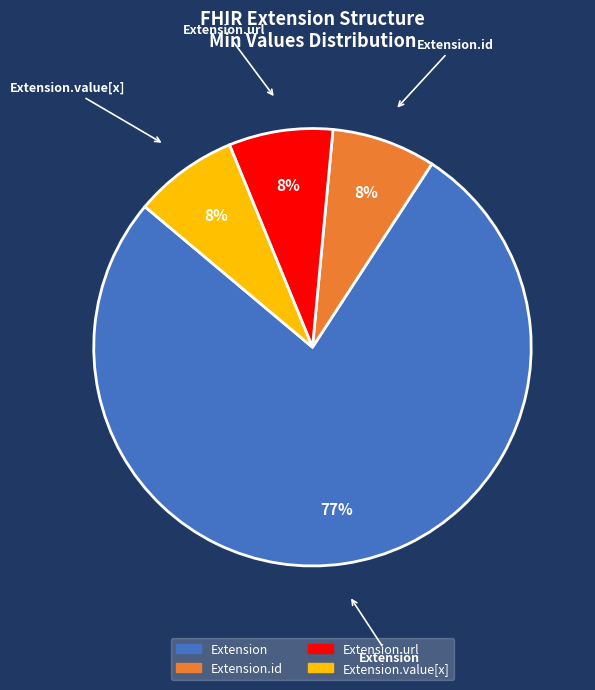

To the nearest percent, what is the average slice percentage?

25%